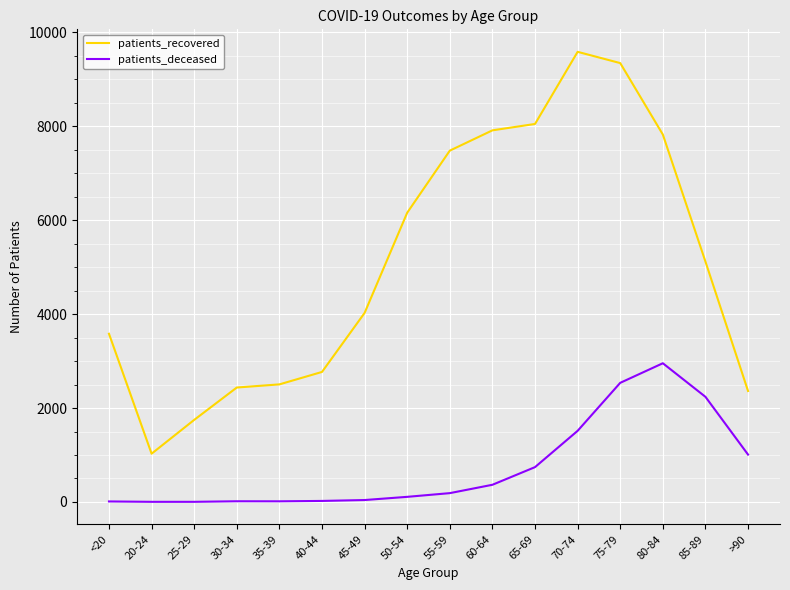

At which category is the sum across all series the highest?

75-79